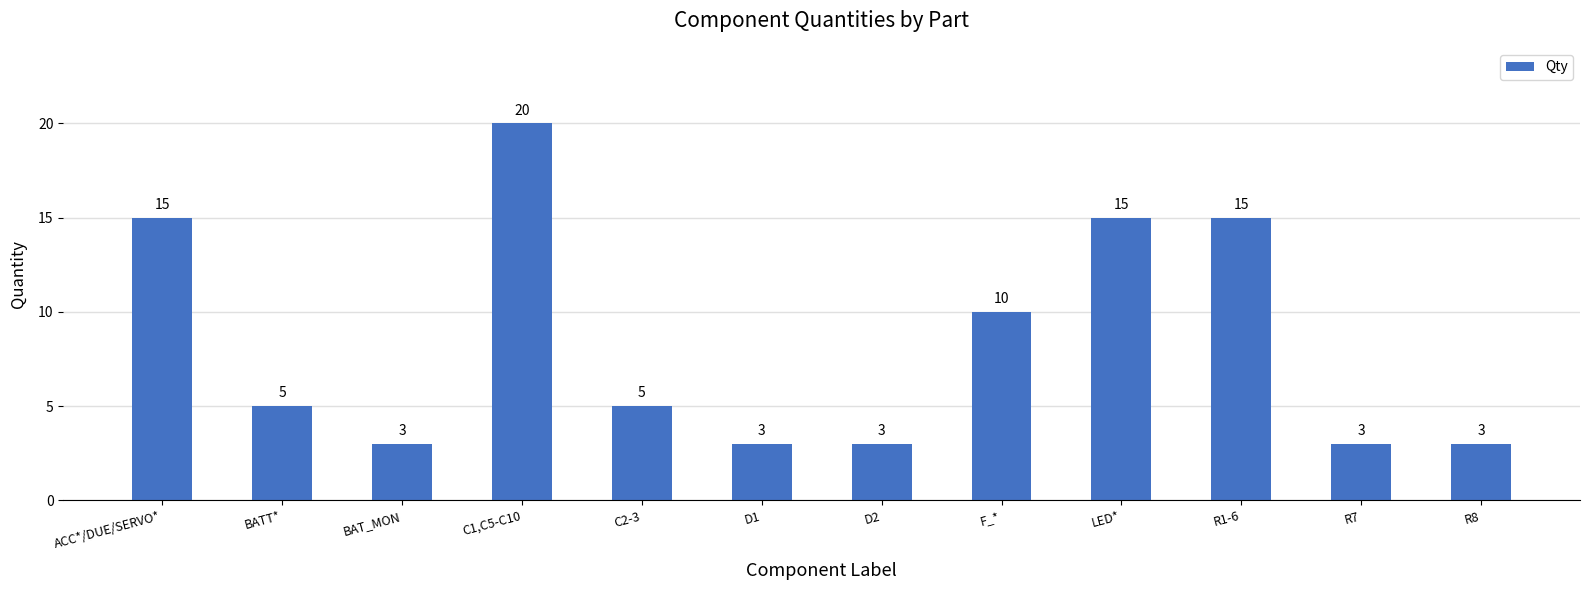

What is the value of the 2nd bar from the left?

5